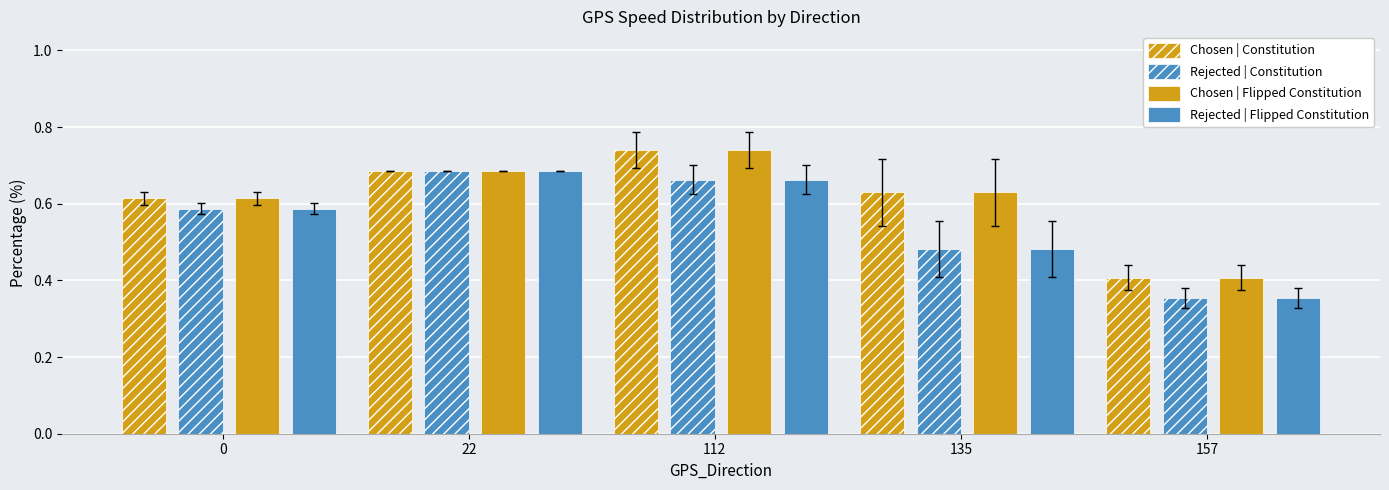

The value of Rejected | Flipped Constitution at 135 is 0.6. True or false?

False